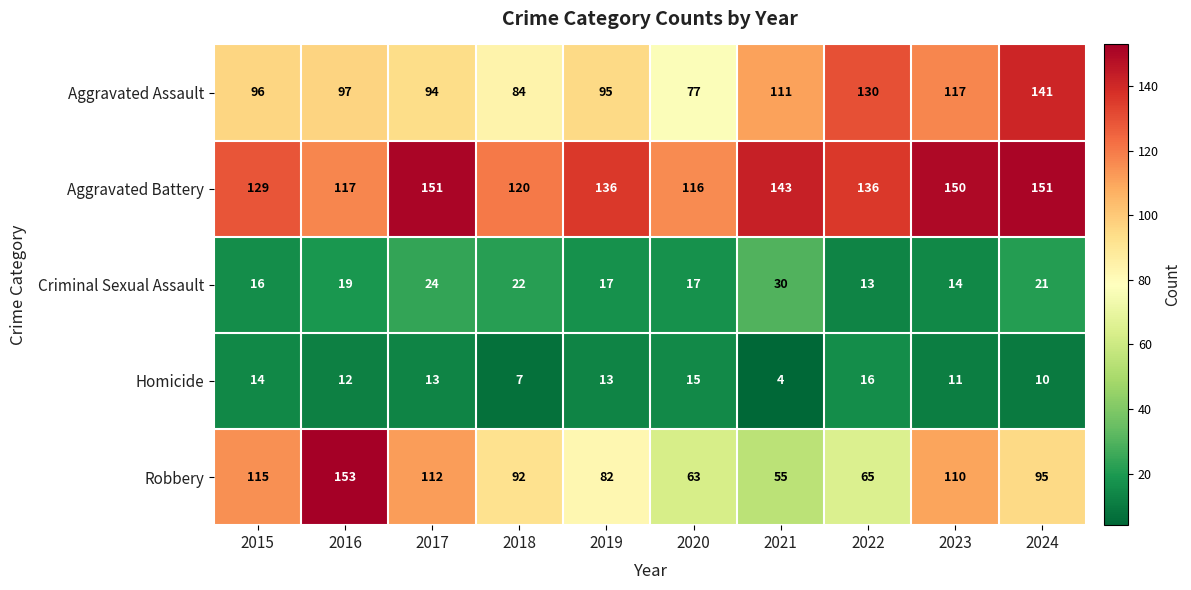

True or false: Homicide has a value of 26 at 2020.

False